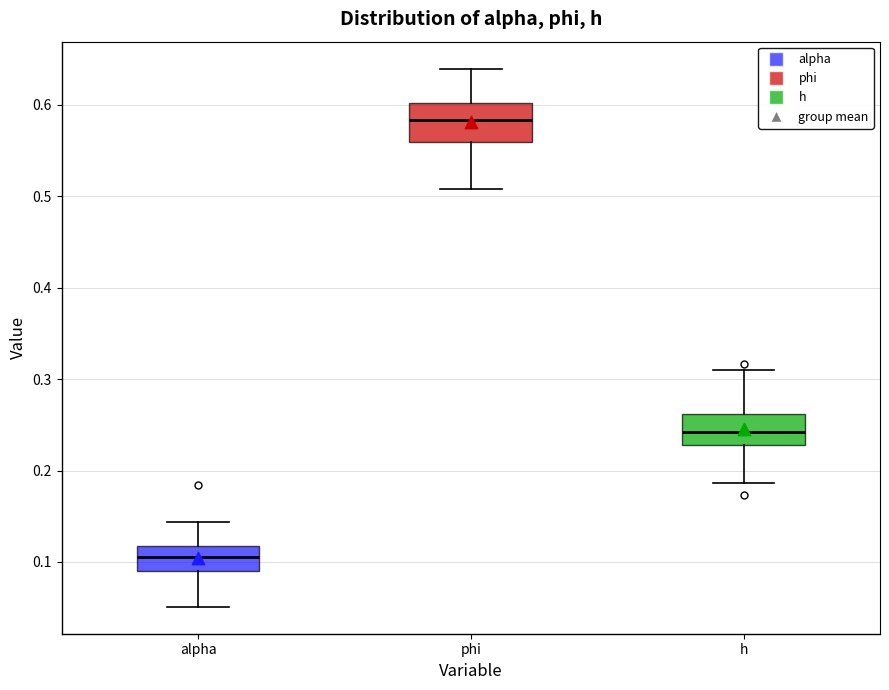

Reading left to right, read every box against the y-axis: the position of its median line, the range the box covers, and the ends of its whiskers. The values are not printed on the chart, so give them approximately, as read against the axis.

alpha: median 0.11, box 0.09 to 0.12, whiskers 0.05 to 0.14
phi: median 0.58, box 0.56 to 0.60, whiskers 0.51 to 0.64
h: median 0.24, box 0.23 to 0.26, whiskers 0.19 to 0.31